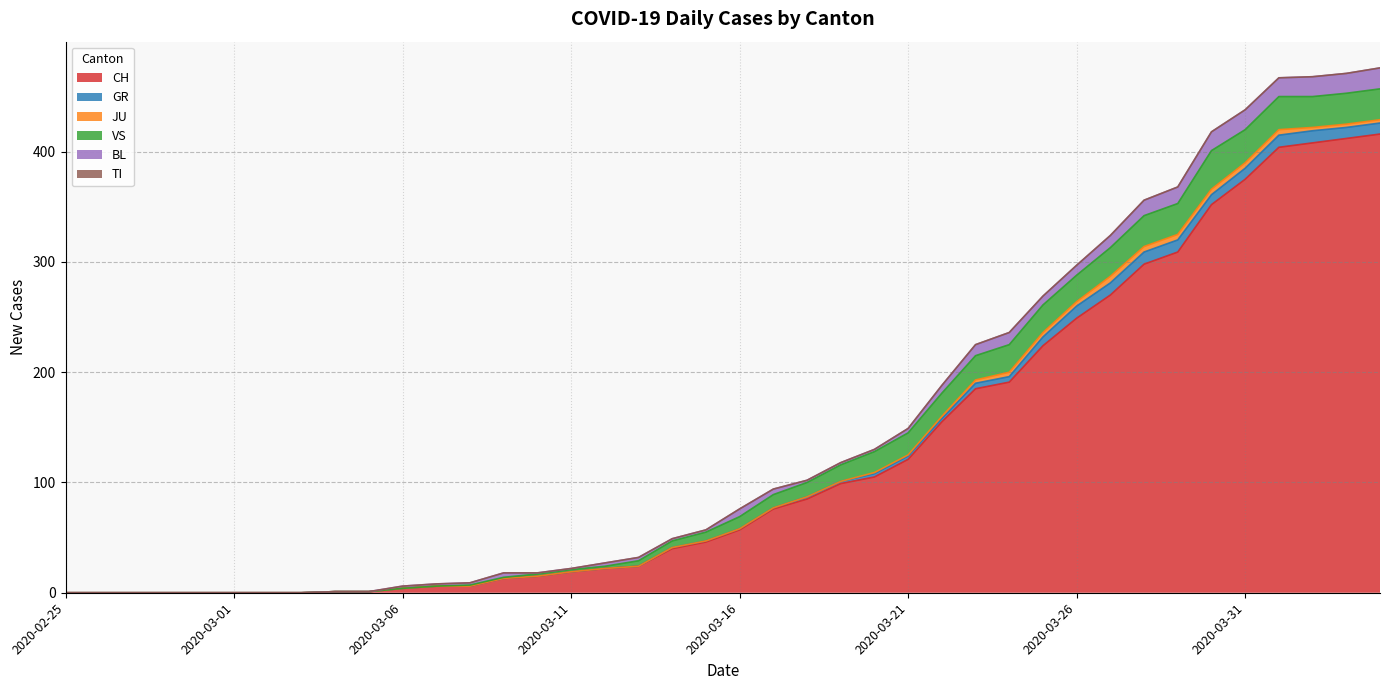

What is the sum of the BL values at 2020-03-12 and 2020-03-22?

10